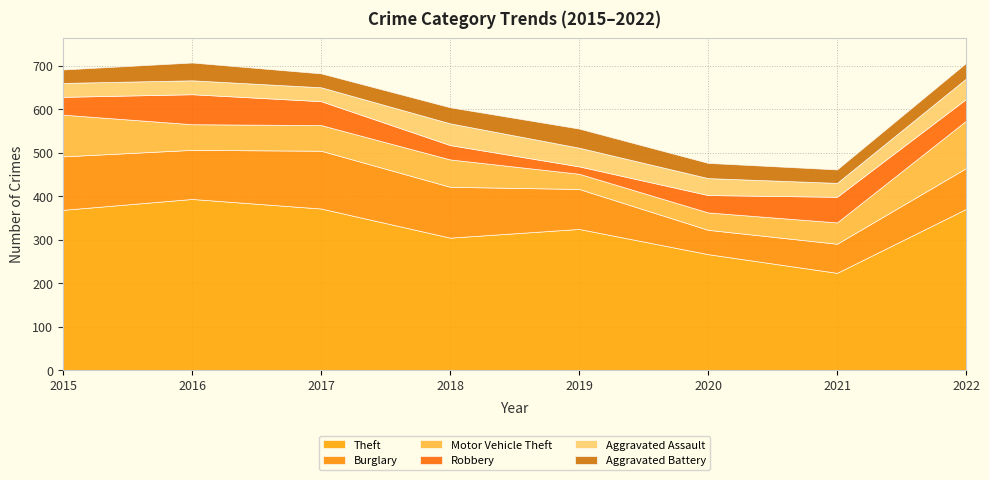

Which label corresponds to the smallest value in the chart?

2019